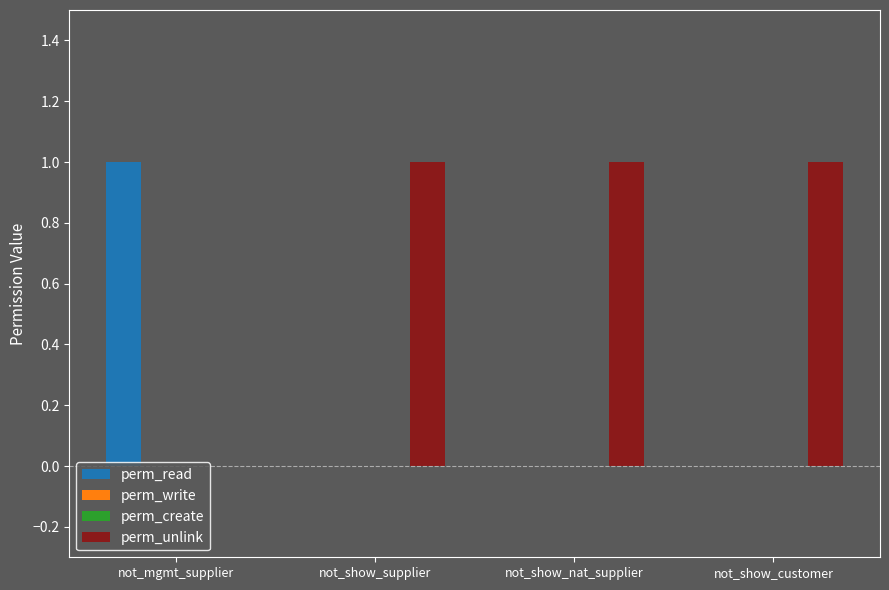

At which label is perm_unlink closest to 0?

not_mgmt_supplier